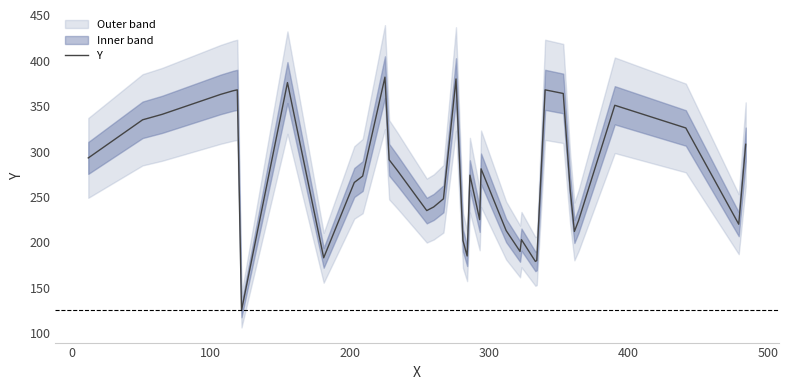

What is the greatest value displayed?

382